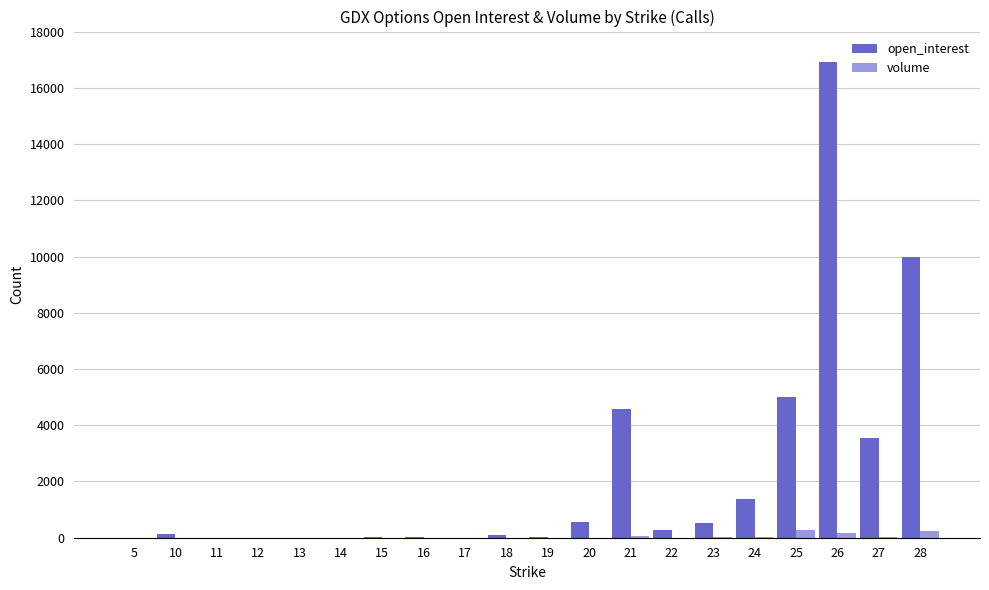

Which series changed the most between 14 and 23?

open_interest